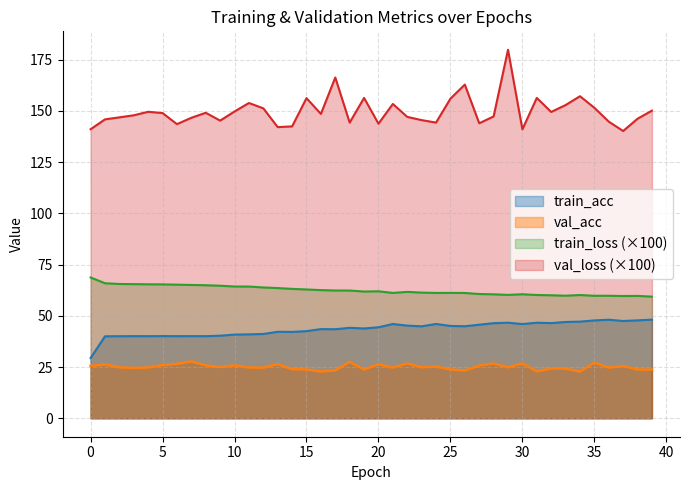

Is the value of train_loss at 35 greater than the value of val_loss at 19?

No